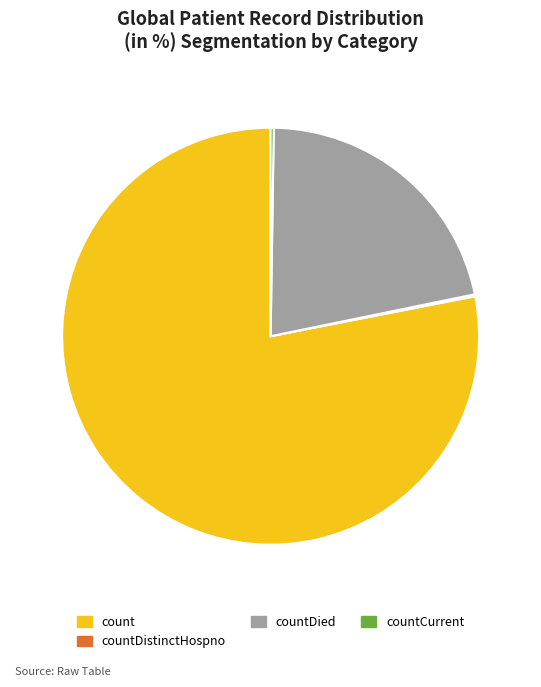

Approximately how many times larger is the value at count compared to countDied?

3.6